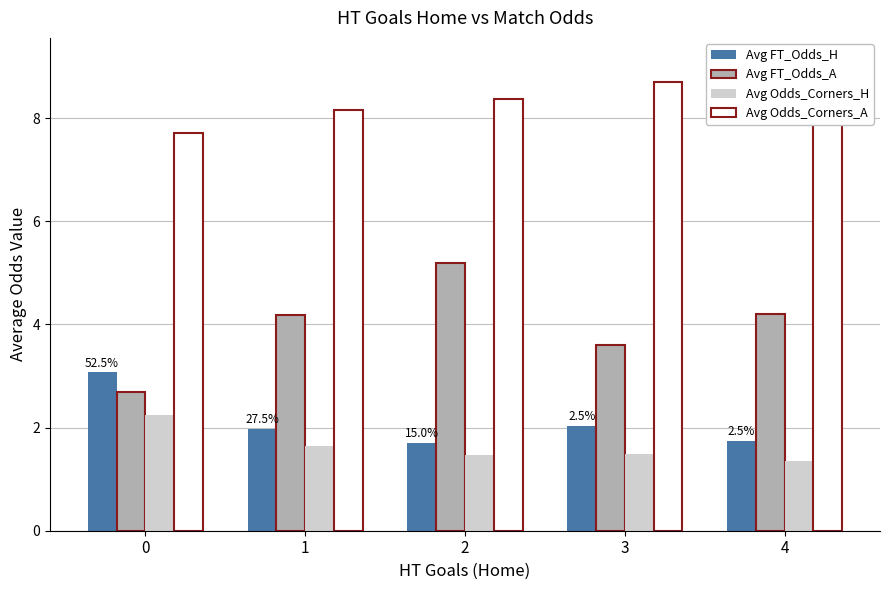

What is the value of the Avg Odds_Corners_H bar at the 3rd from the left?

1.5